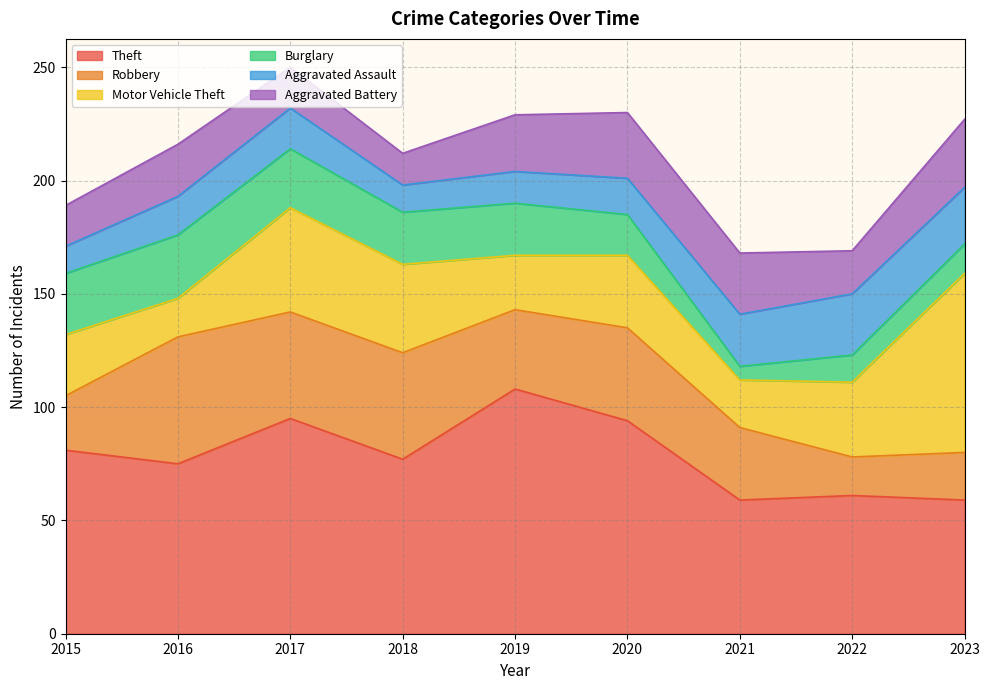

At which label is Aggravated Battery closest to 22?

2016